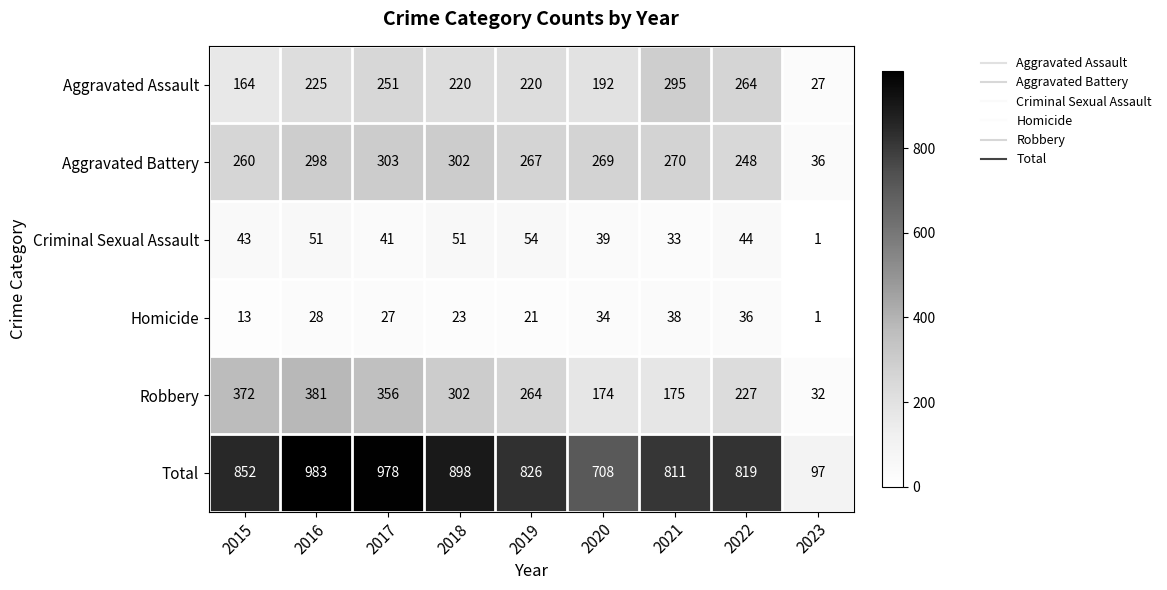

What is the sum of all Aggravated Assault values?

1858